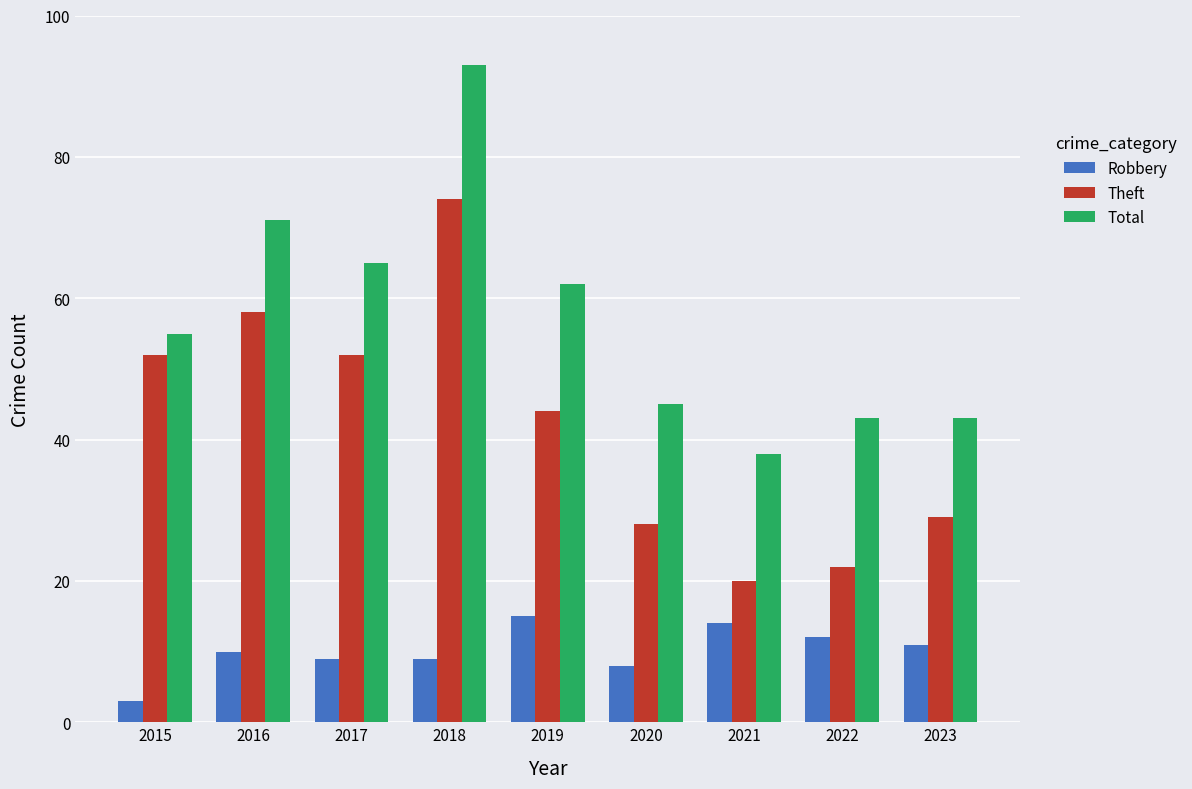

What is the sum of all Total values?

515